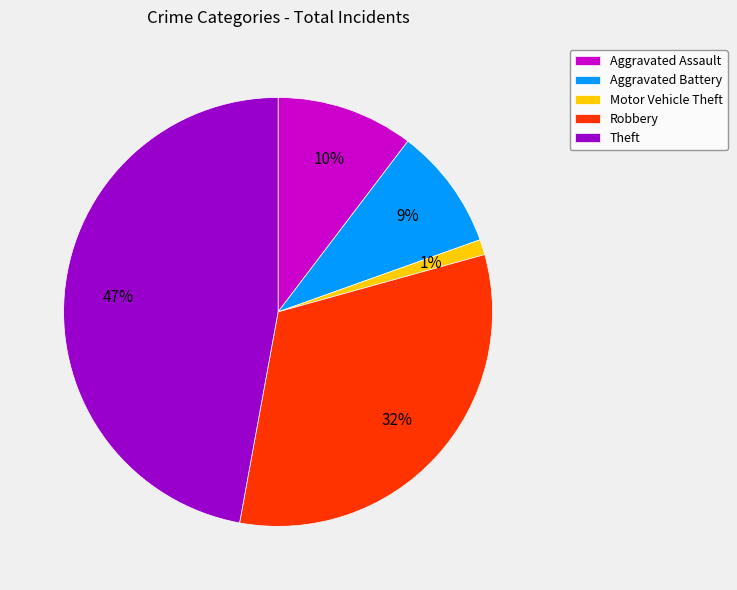

Which has a higher value, Motor Vehicle Theft or Aggravated Battery?

Aggravated Battery